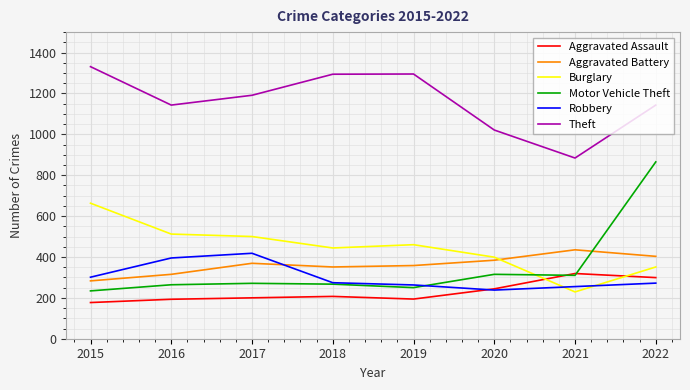

True or false: Motor Vehicle Theft has more than 0 points higher than both neighbors.

True